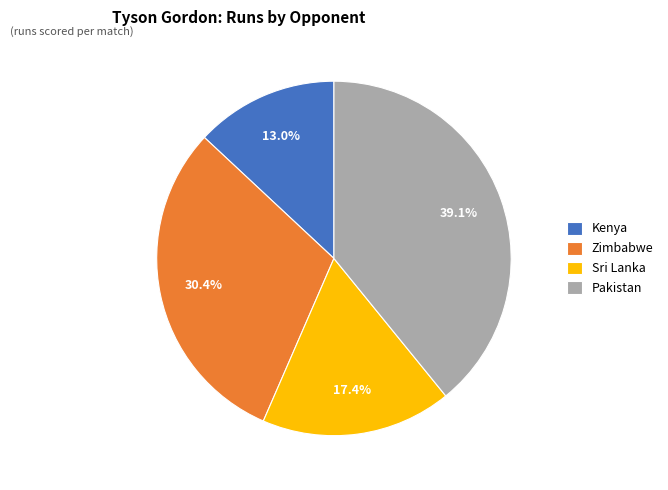

Is there a majority slice in this chart?

No